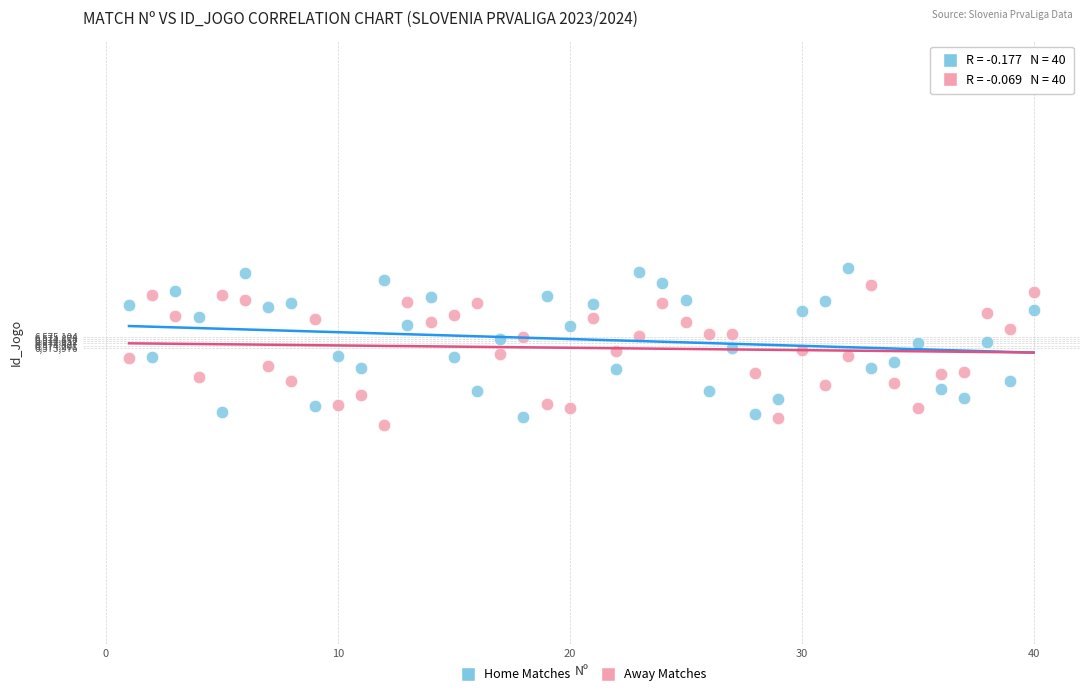

Across all data points, what is the range of Y values (max minus min)?

15945.4